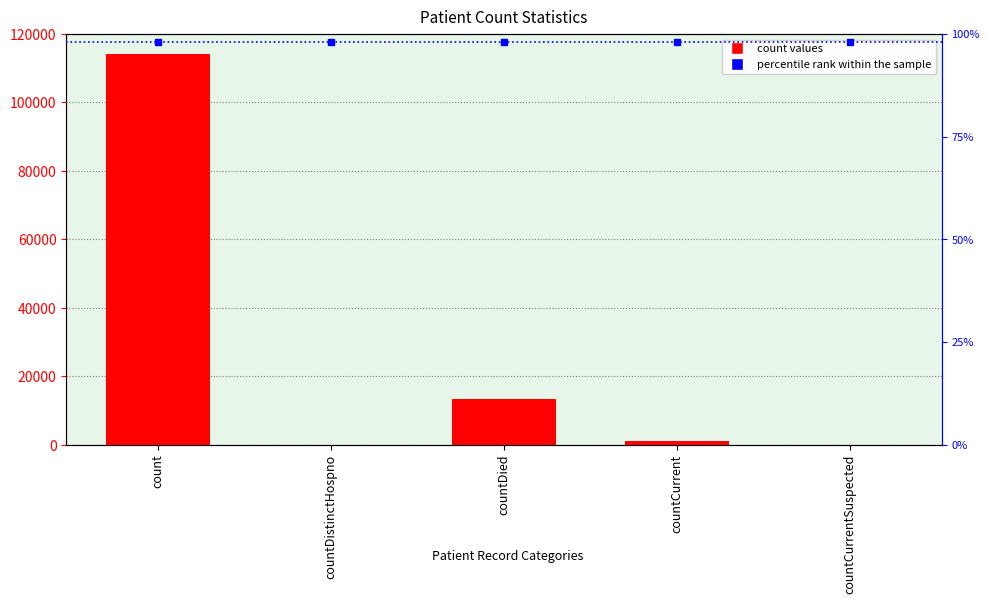

Does the chart contain any negative values?

No